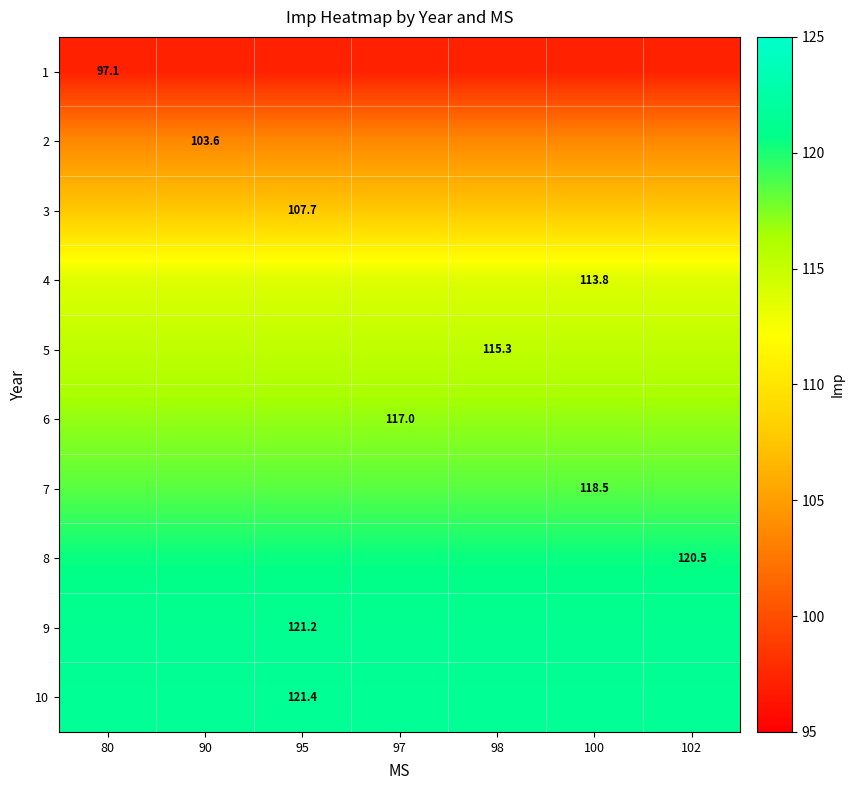

Which has a higher value, 100 or 97?

100